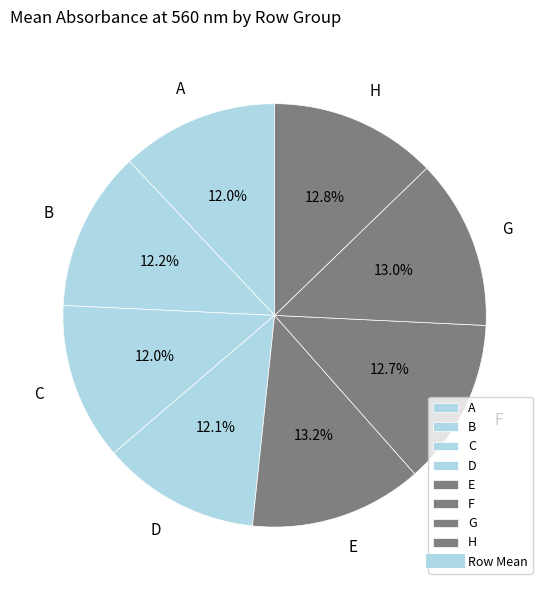

How many segments does this pie chart have?

8